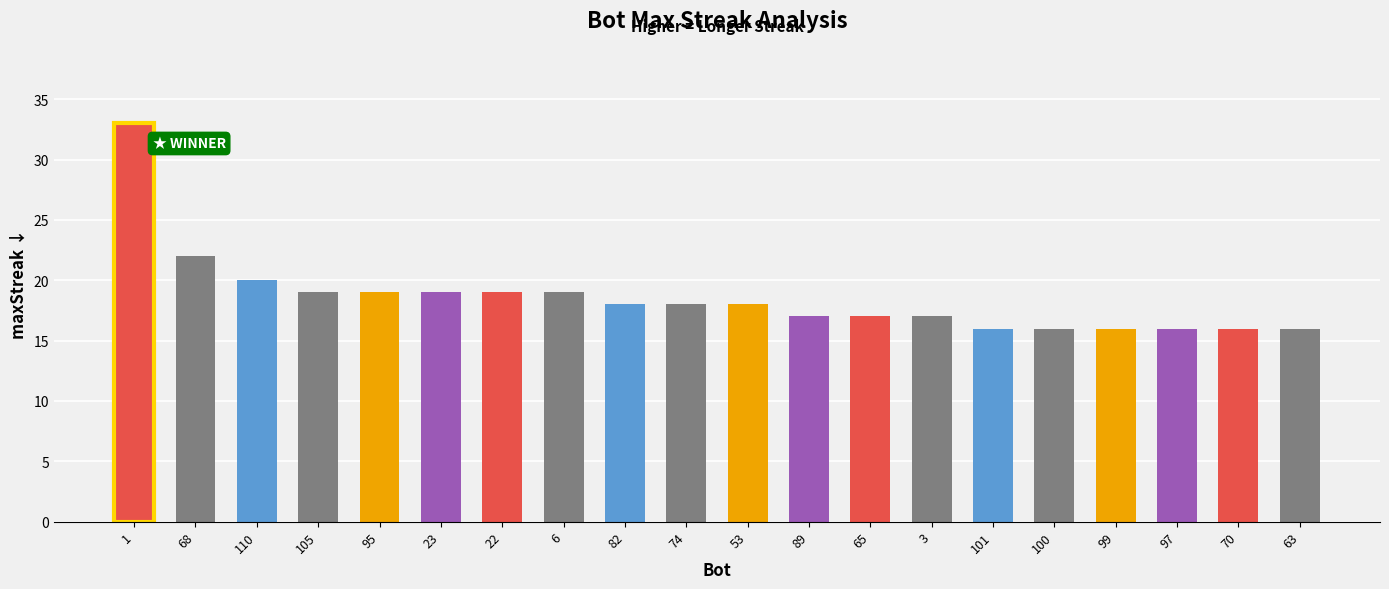

What position from the left is 6?

8